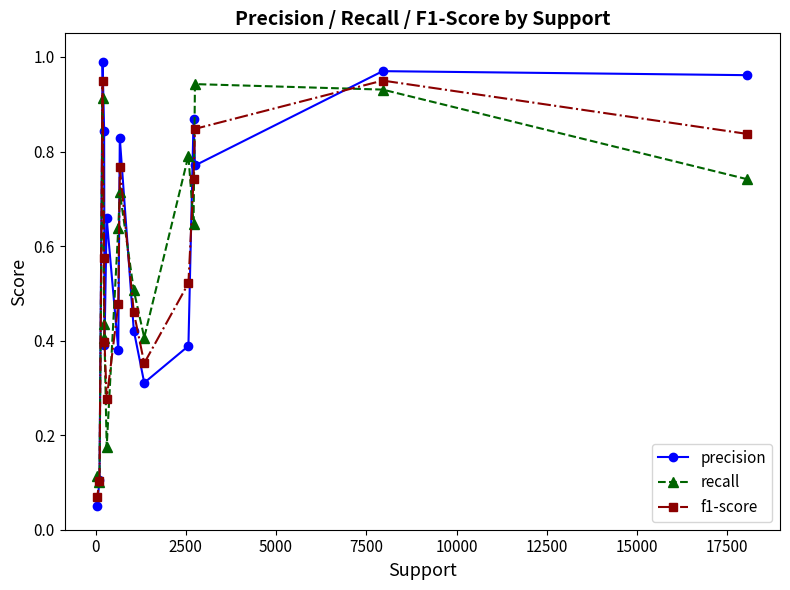

Which series has the widest spread of values?

precision